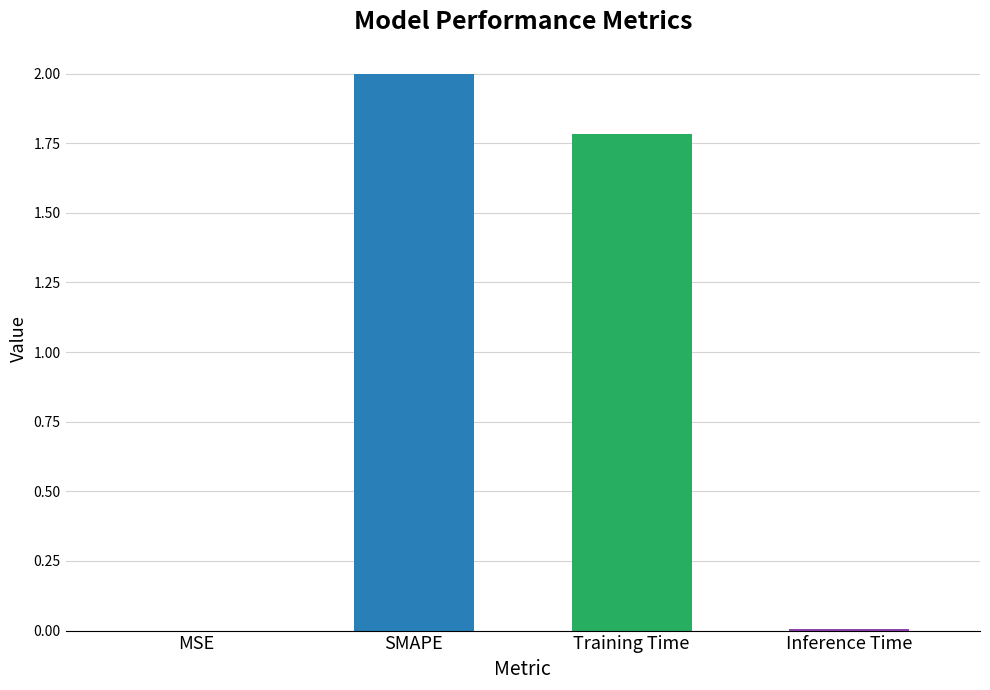

Is it true that the value at Inference Time is 0.0?

True